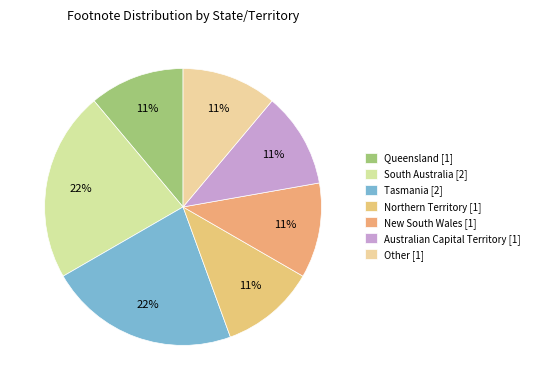

To the nearest percent, what is the difference between the largest and smallest slice percentages?

11%